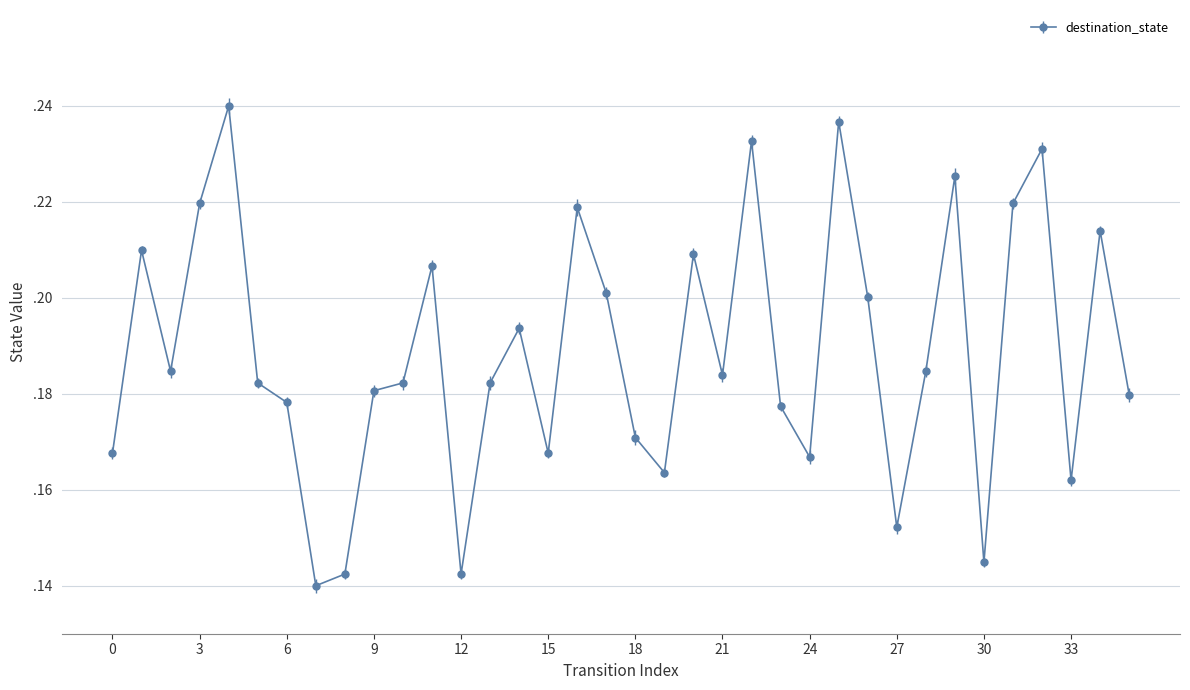

Does the chart have visible grid lines?

Yes